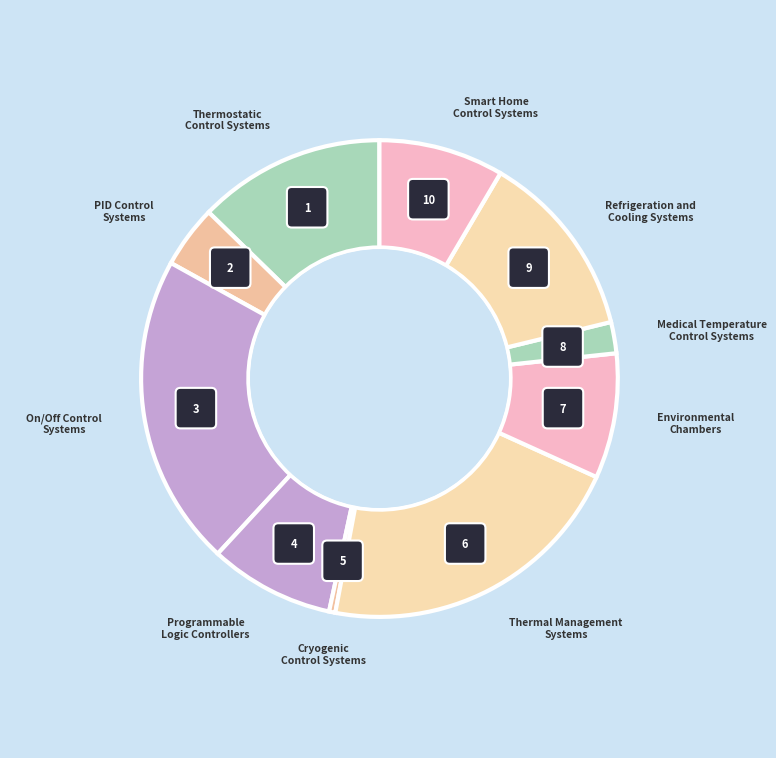

Is it true that Thermostatic
Control Systems is 13% of the pie?

True